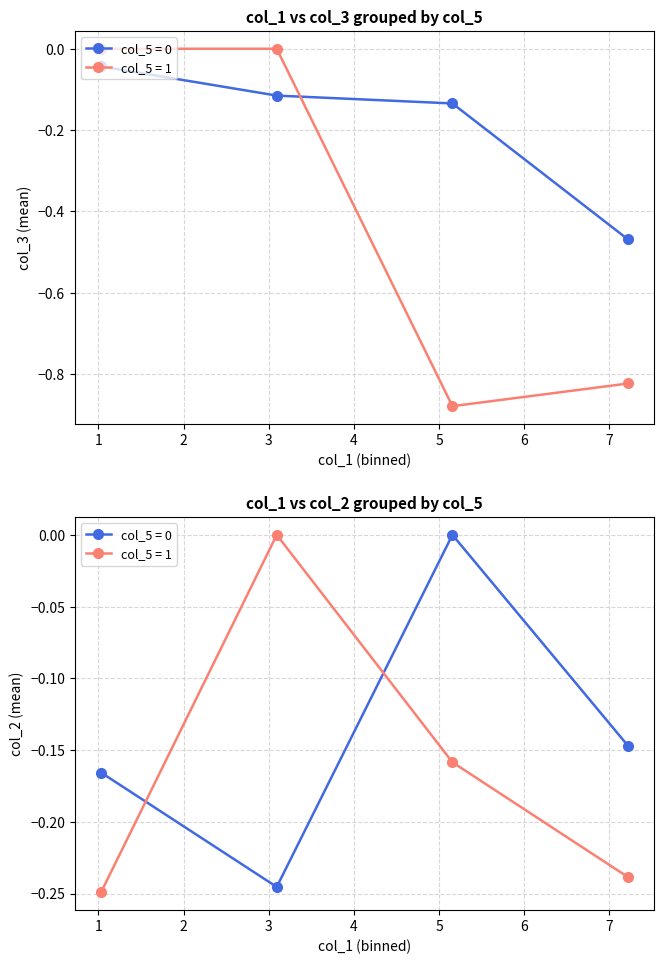

At which category is the sum across all series the highest?

1